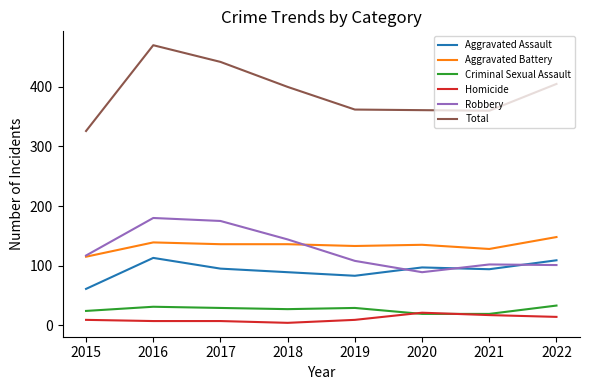

Does the chart have visible grid lines?

No